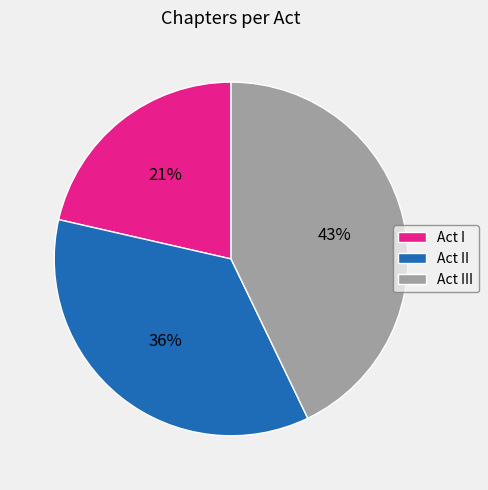

How many slices are in this pie chart?

3